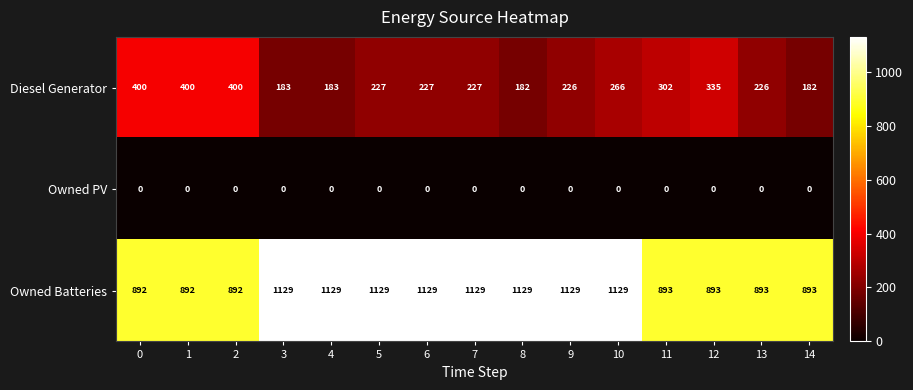

At 1, list the series in order from smallest to largest.

Owned PV, Diesel Generator, Owned Batteries